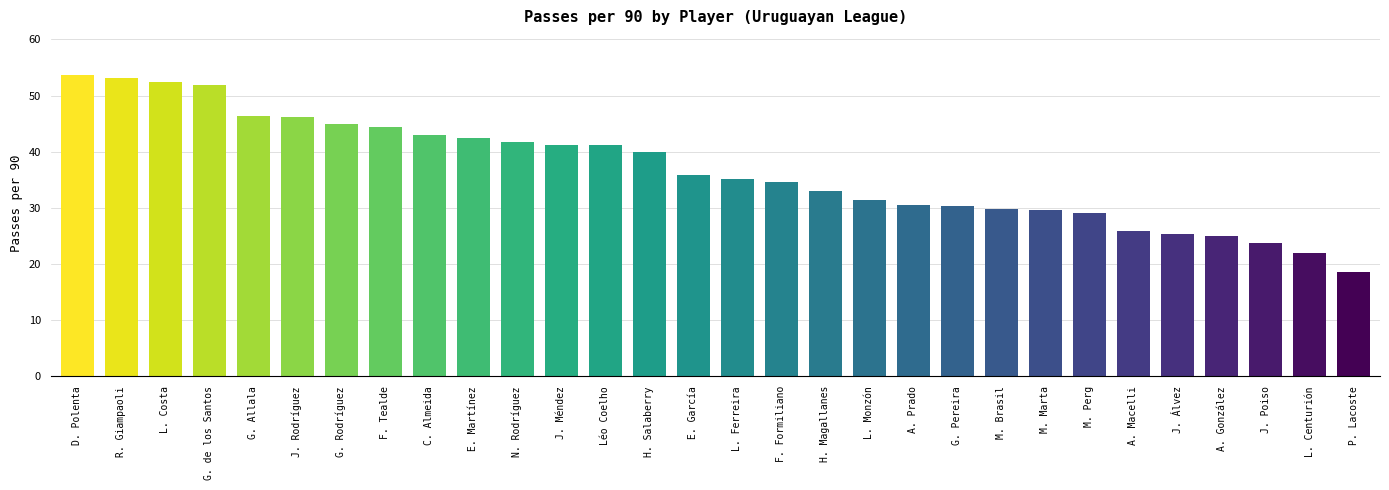

What is the sum of the values at E. García and J. Rodríguez?

82.0